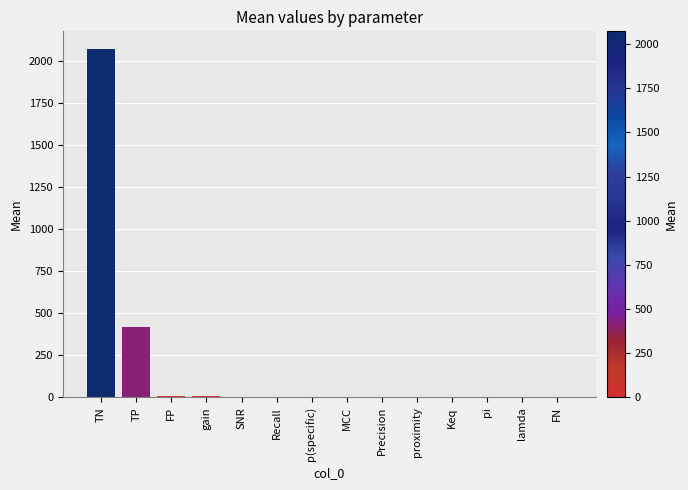

Does the chart contain stacked bars?

No